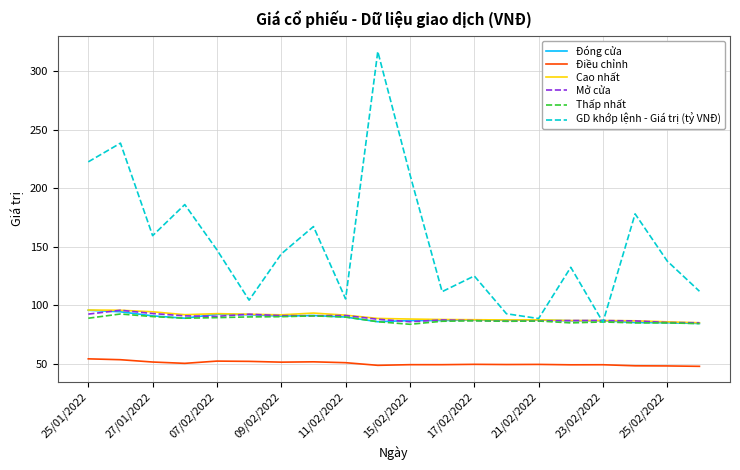

What is the maximum value for GD khớp lệnh - Giá trị (tỷ VNĐ)?

317.0